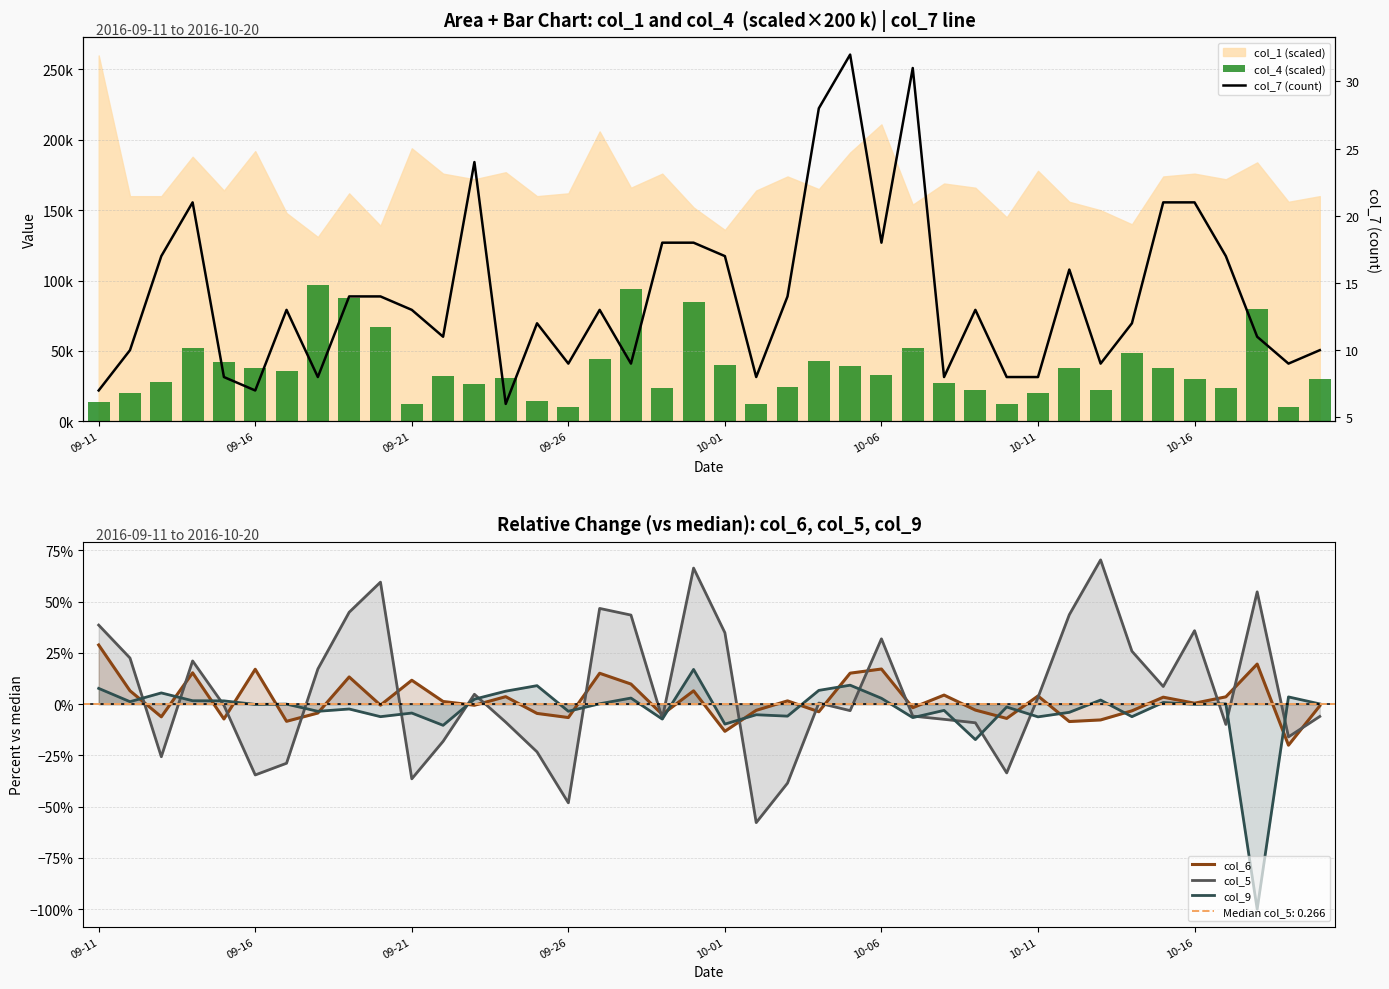

Is the value of col_4 (scaled) at 21 greater than the value of col_6 at 10?

Yes